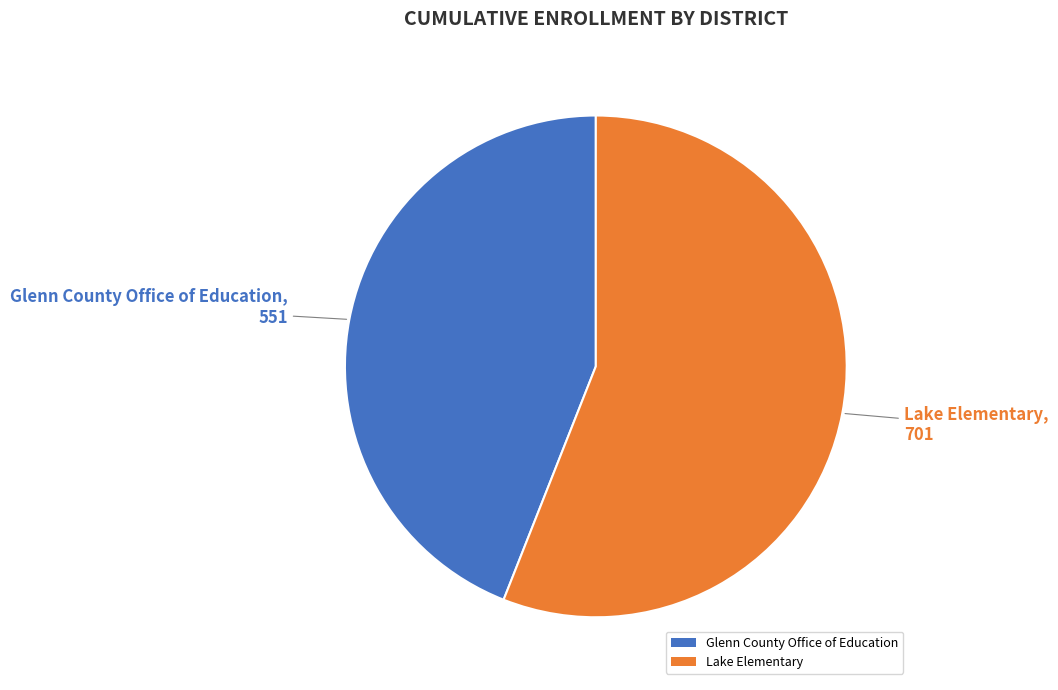

Is the sum of Glenn County Office of Education and Lake Elementary greater than half?

Yes